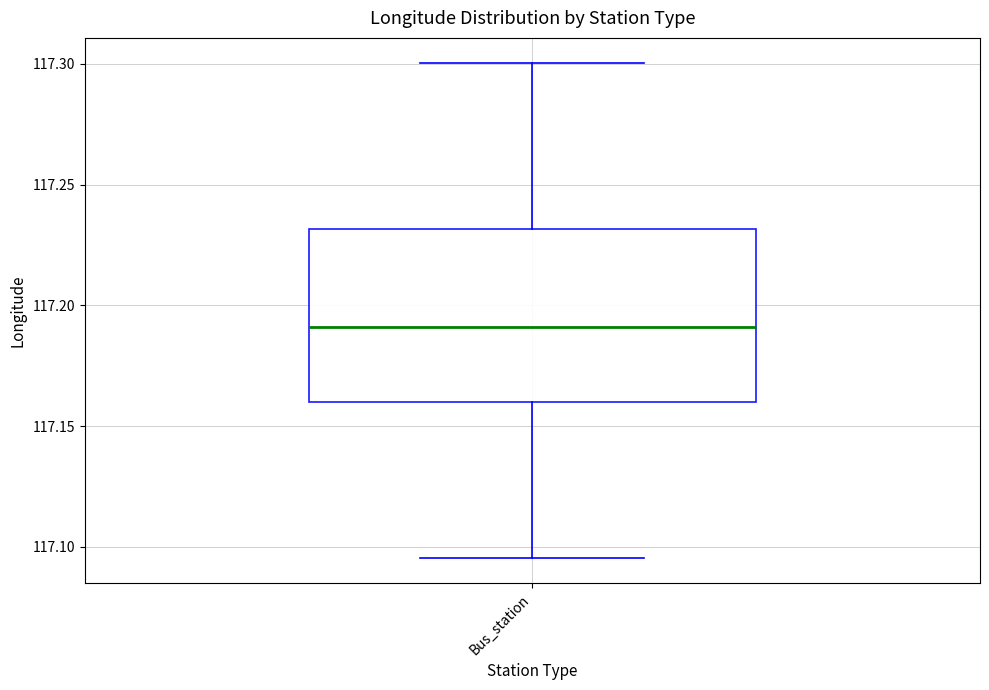

Transcribe this box plot: give where the median line is, the range the box spans, and where the two whiskers end, as read against the y-axis. The values are not printed on the chart, so give them approximately, as read against the axis.

median 117.190, box 117.160 to 117.230, whiskers 117.095 to 117.300